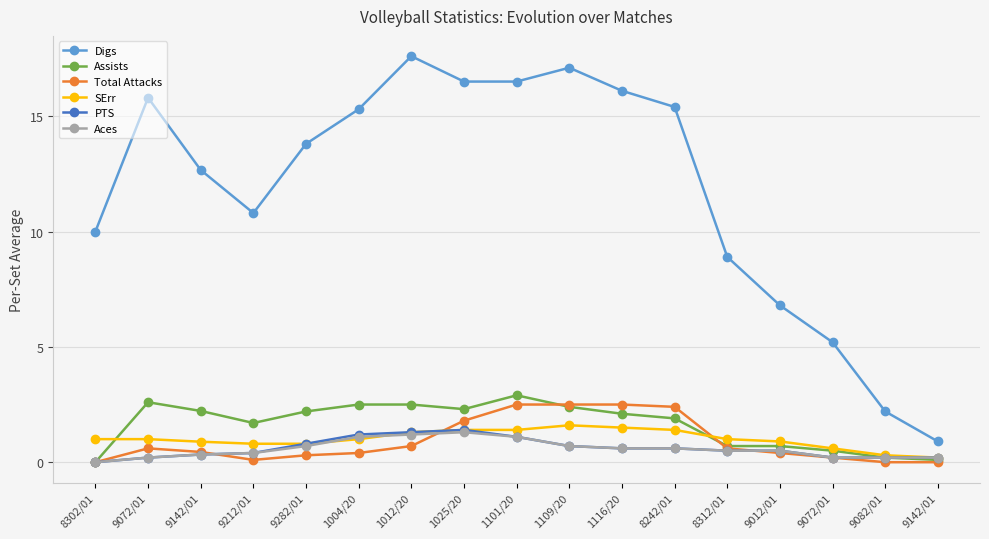

What are all the series names shown in the legend?

Digs, Assists, Total Attacks, SErr, PTS, Aces